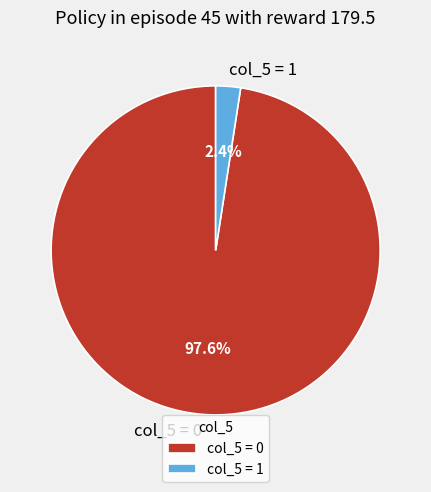

Count the number of slices in the pie.

2